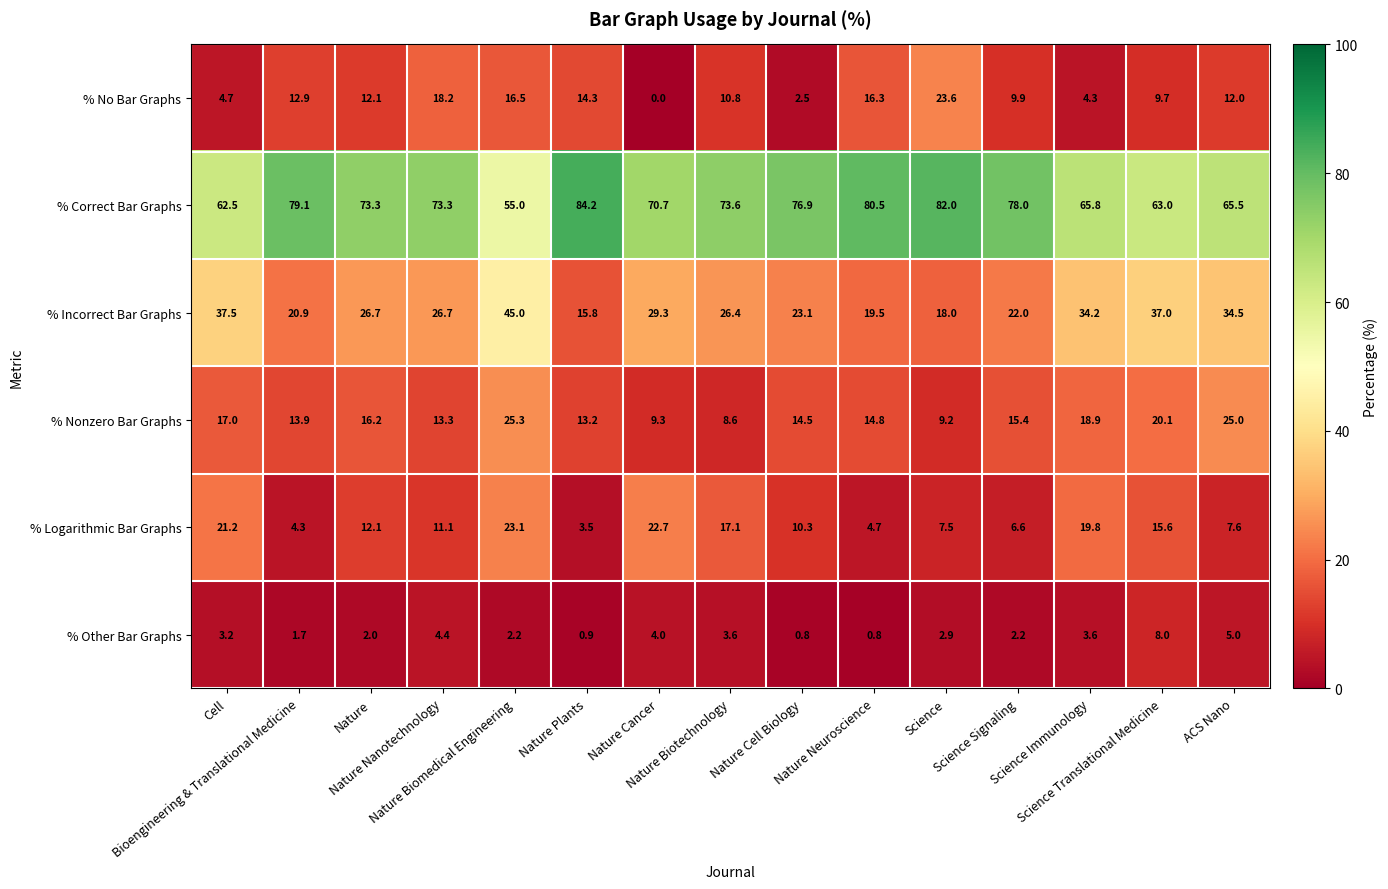

Rank the series by their maximum value, from highest to lowest.

% Correct Bar Graphs, % Incorrect Bar Graphs, % Nonzero Bar Graphs, % No Bar Graphs, % Logarithmic Bar Graphs, % Other Bar Graphs